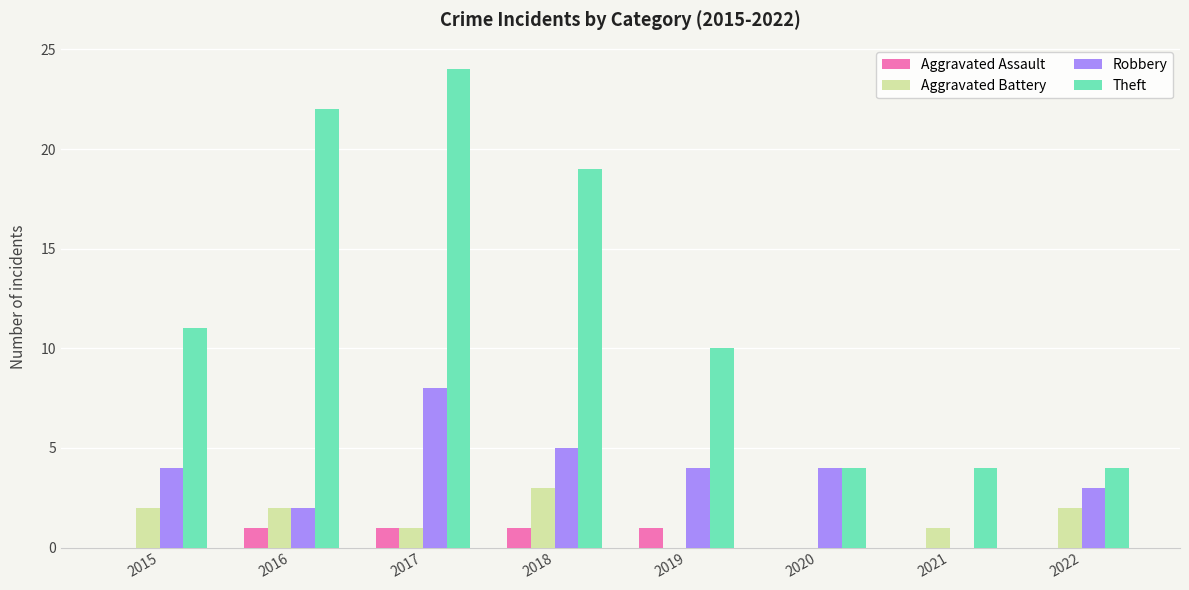

The value of Aggravated Assault at 2021 is 0. True or false?

True